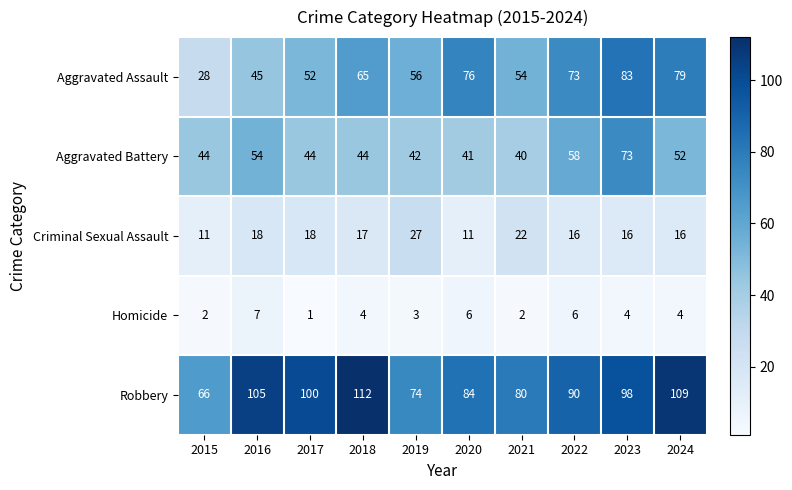

True or false: Homicide has a value of 2 at 2019.

False